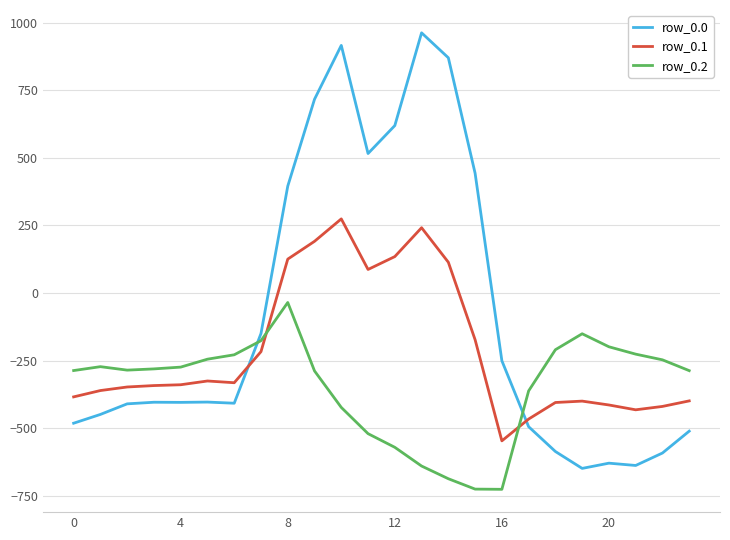

Does the chart have visible grid lines?

Yes